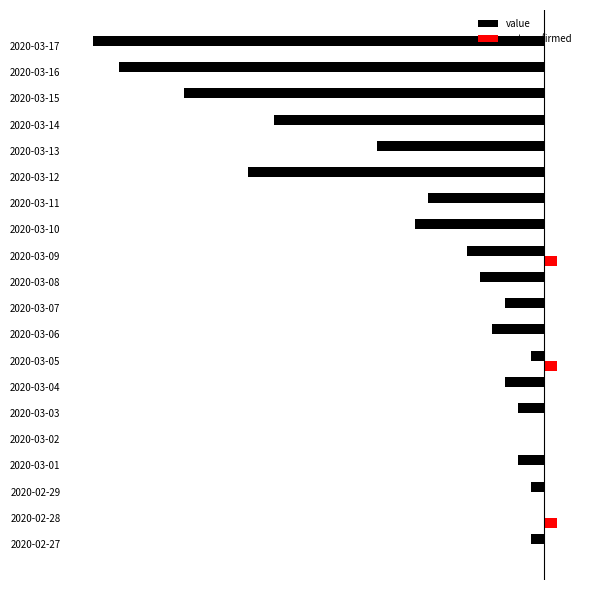

What are all the series names shown in the legend?

value, not-confirmed